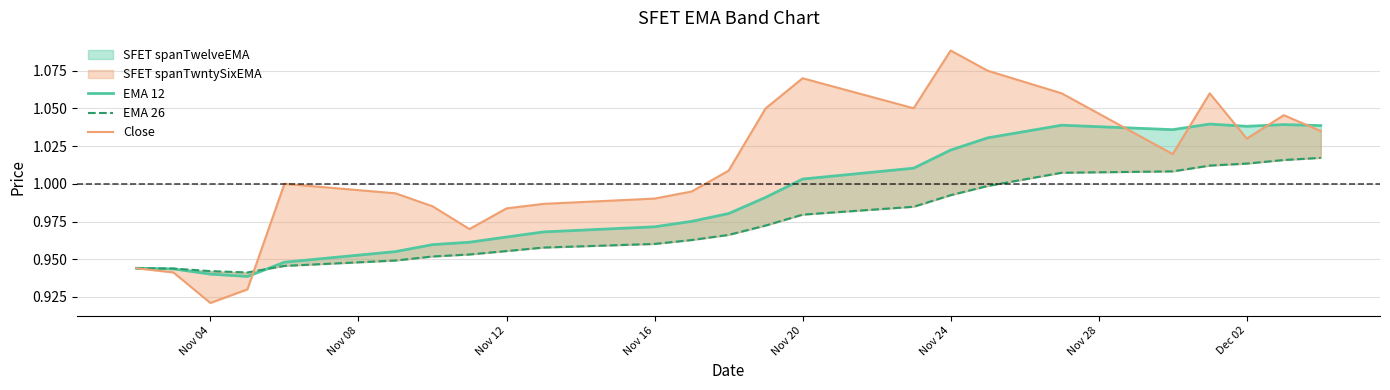

Reading left to right, what are all the values shown in this chart?

EMA 12: 0.9	0.9	0.9	0.9	0.9	1.0	1.0	1.0	1.0	1.0	1.0	1.0	1.0	1.0	1.0	1.0	1.0	1.0	1.0	1.0	1.0	1.0	1.0	1.0
EMA 26: 0.9	0.9	0.9	0.9	0.9	0.9	1.0	1.0	1.0	1.0	1.0	1.0	1.0	1.0	1.0	1.0	1.0	1.0	1.0	1.0	1.0	1.0	1.0	1.0
Close: 0.9	0.9	0.9	0.9	1.0	1.0	1.0	1.0	1.0	1.0	1.0	1.0	1.0	1.1	1.1	1.1	1.1	1.1	1.1	1.0	1.1	1.0	1.0	1.0